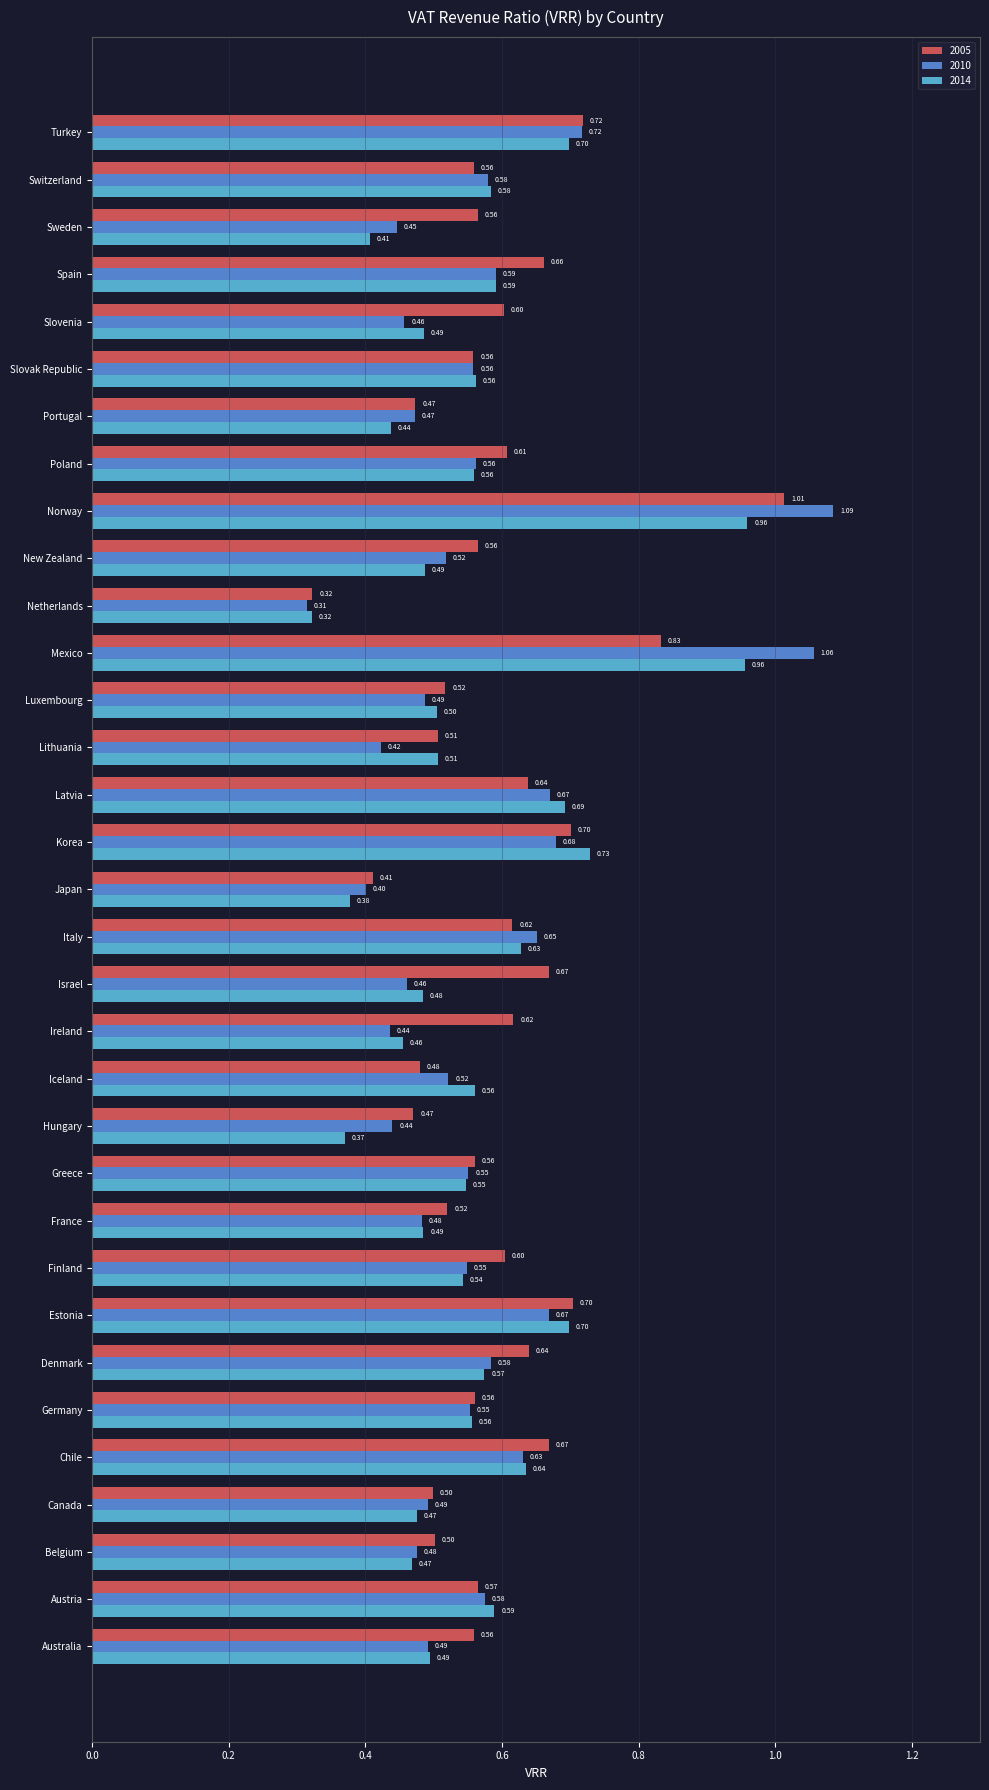

Which series has the largest total across all categories?

2005